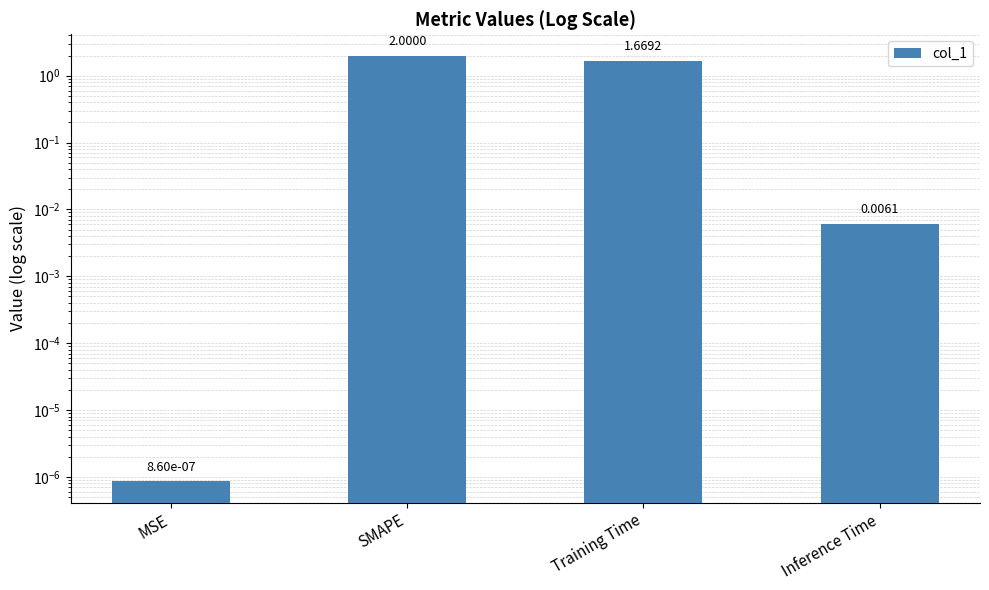

Reading left to right, extract all data points from this chart.

0.0	2.0	1.7	0.0